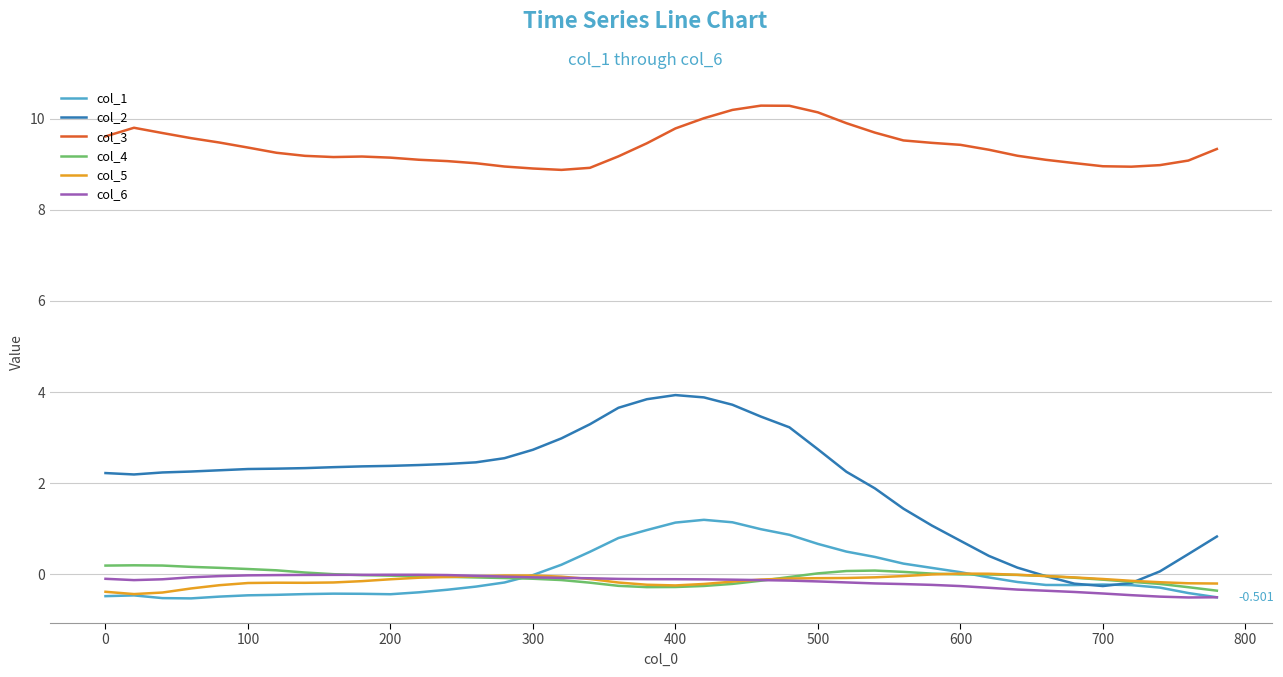

Does the chart have visible grid lines?

Yes